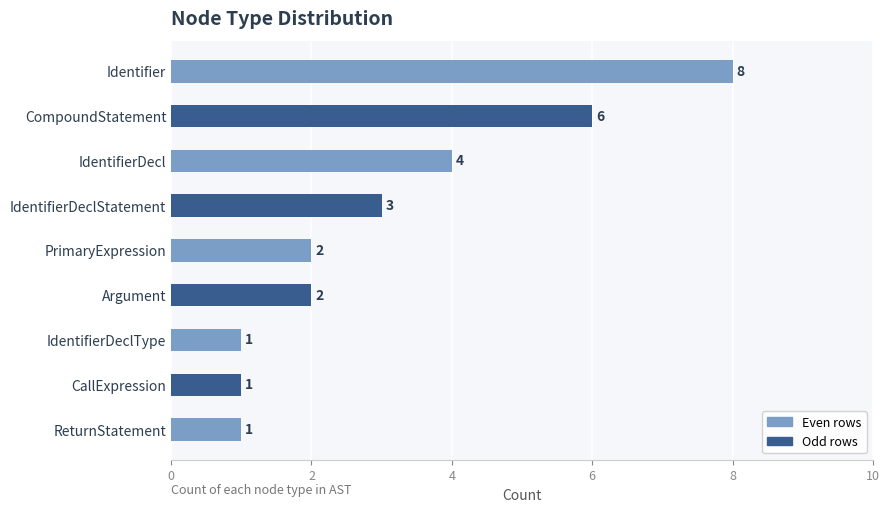

What is the label of the 1st bar from the bottom?

ReturnStatement